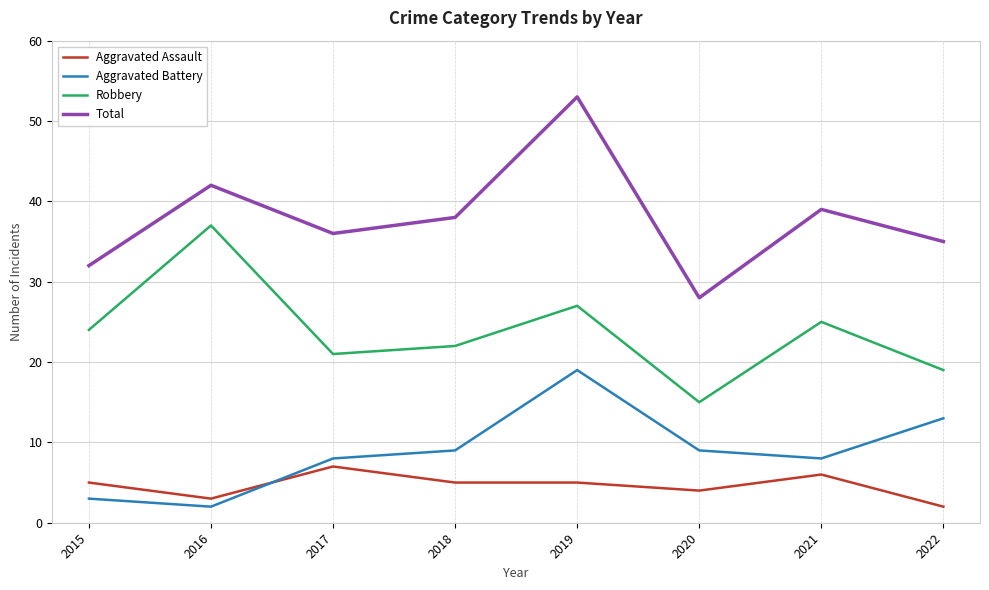

Reading left to right, what are all the values shown in this chart?

Aggravated Assault: 2015=5	2016=3	2017=7	2018=5	2019=5	2020=4	2021=6	2022=2
Aggravated Battery: 2015=3	2016=2	2017=8	2018=9	2019=19	2020=9	2021=8	2022=13
Robbery: 2015=24	2016=37	2017=21	2018=22	2019=27	2020=15	2021=25	2022=19
Total: 2015=32	2016=42	2017=36	2018=38	2019=53	2020=28	2021=39	2022=35